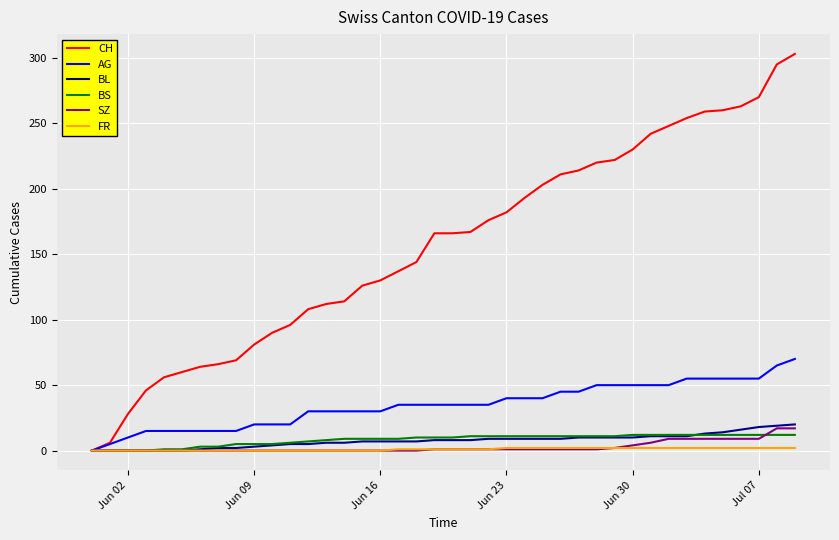

What is the maximum value for BS?

12